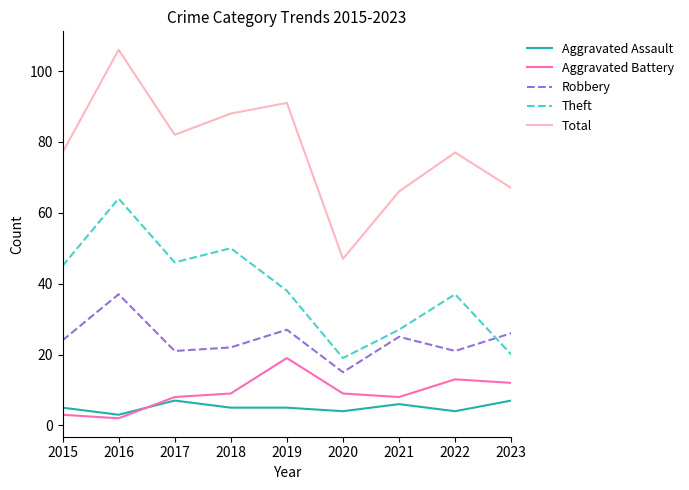

What is the sum of the Aggravated Assault values at 2023 and 2019?

12